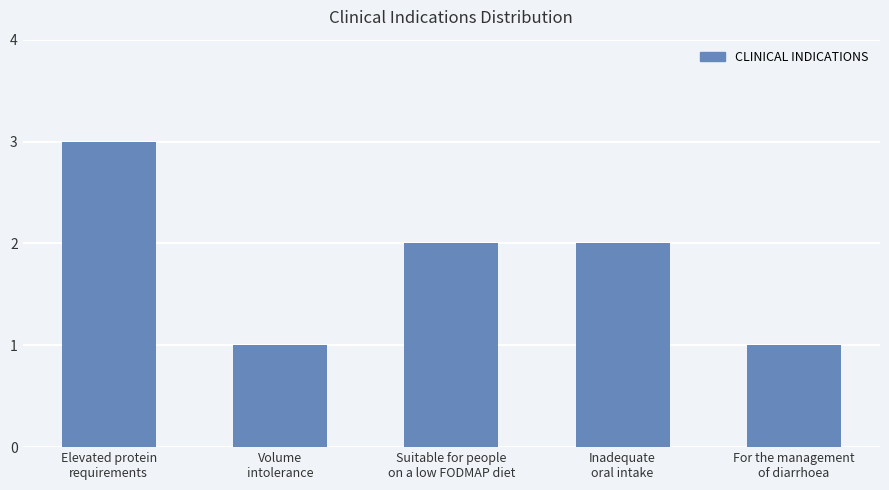

What is the maximum value shown in the chart?

3